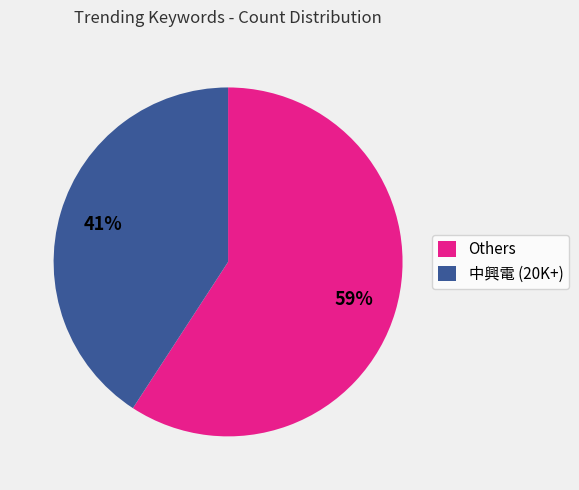

Is it true that 中興電 (20K+) is 41% of the pie?

True